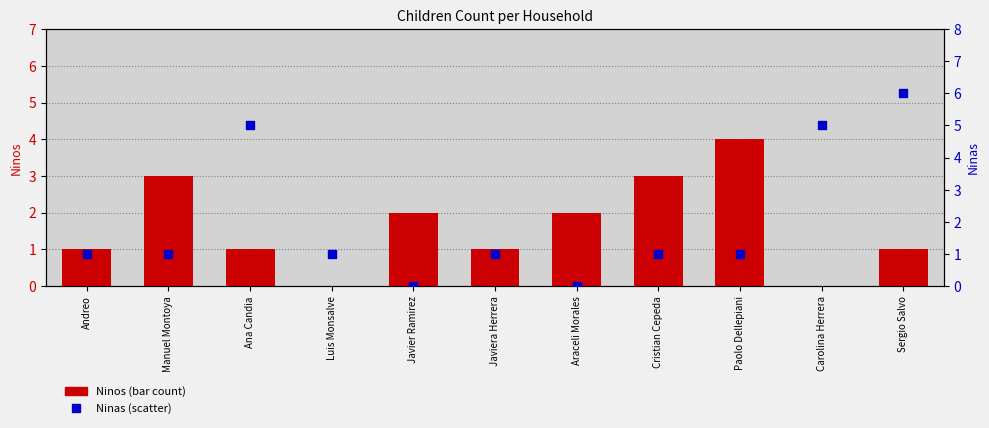

Which series has the largest total across all categories?

Ninas